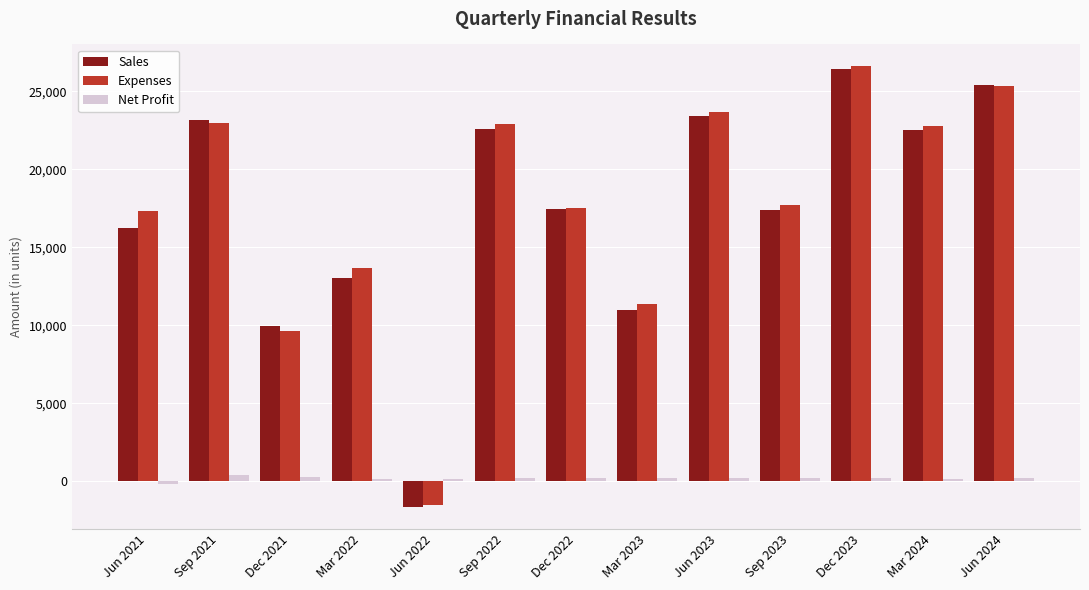

Which series changed the most between Sep 2022 and Dec 2022?

Expenses